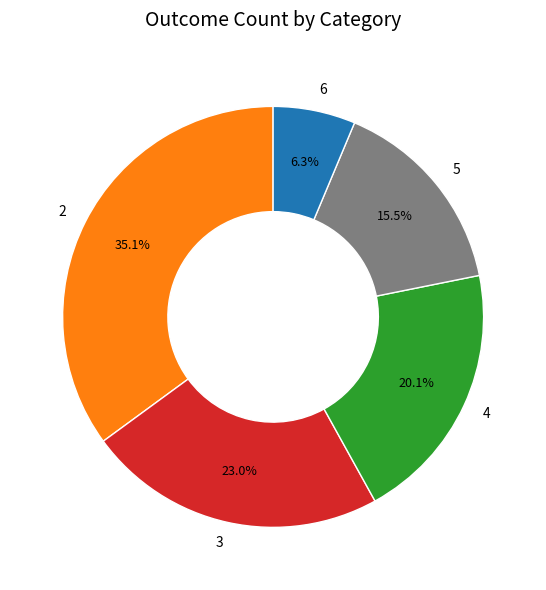

Is the sum of 4 and 6 greater than half?

No